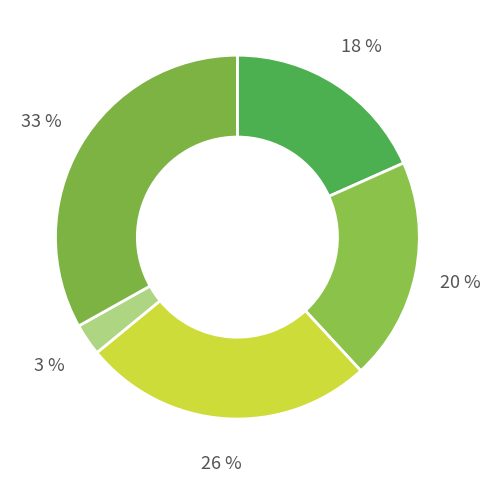

How many slices are in this pie chart?

5